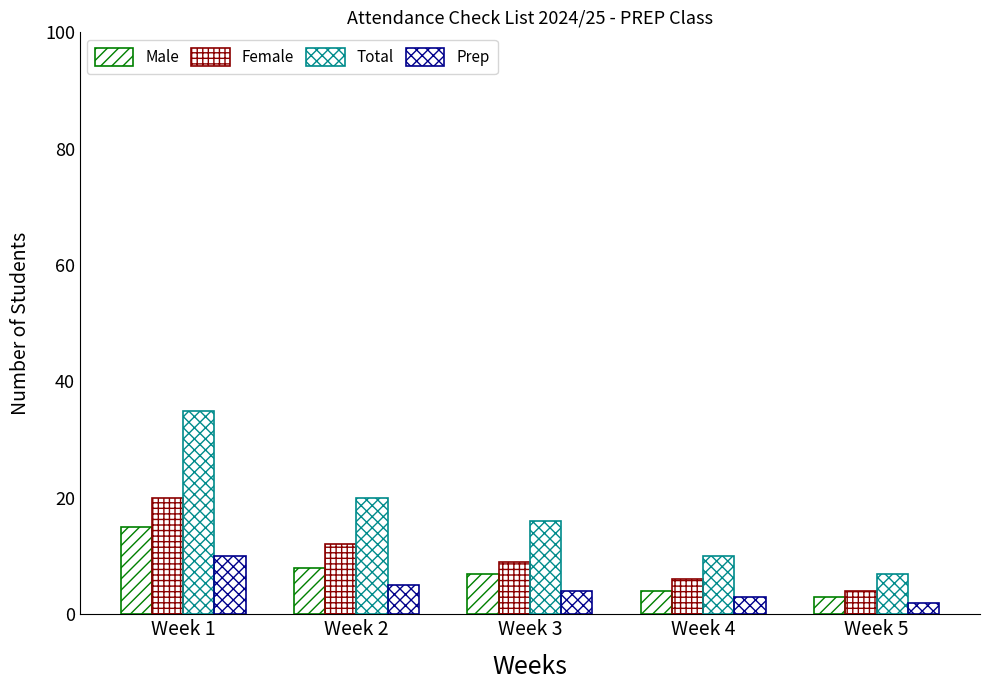

What is the difference between the Prep values at Week 2 and Week 1?

5